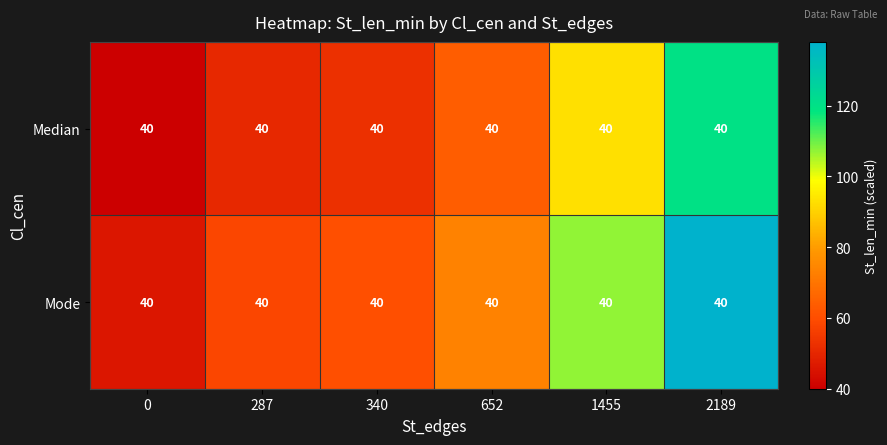

How many distinct data groups are displayed?

2